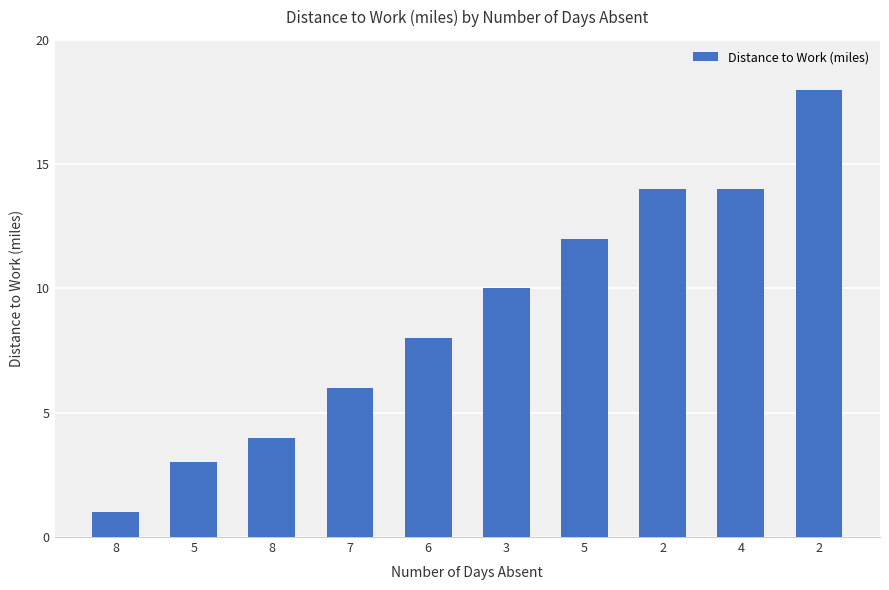

How many bars are there in total?

10